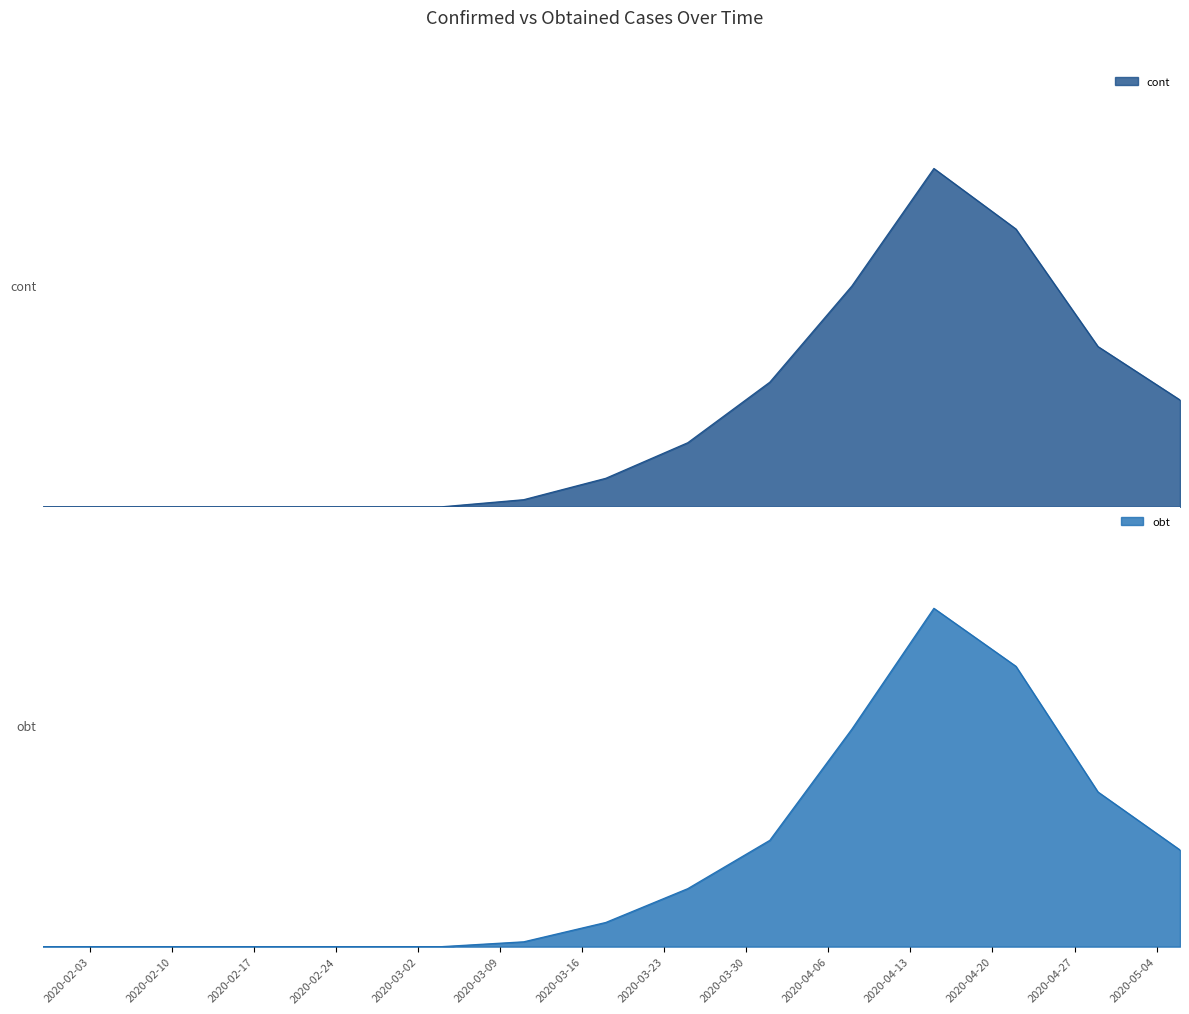

At how many categories does at least one series exceed 63?

2